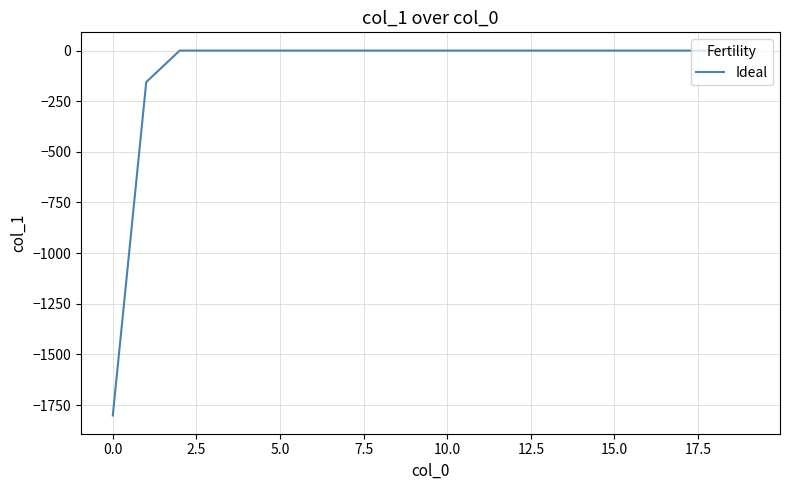

What is the difference between the maximum and minimum values?

1801.7